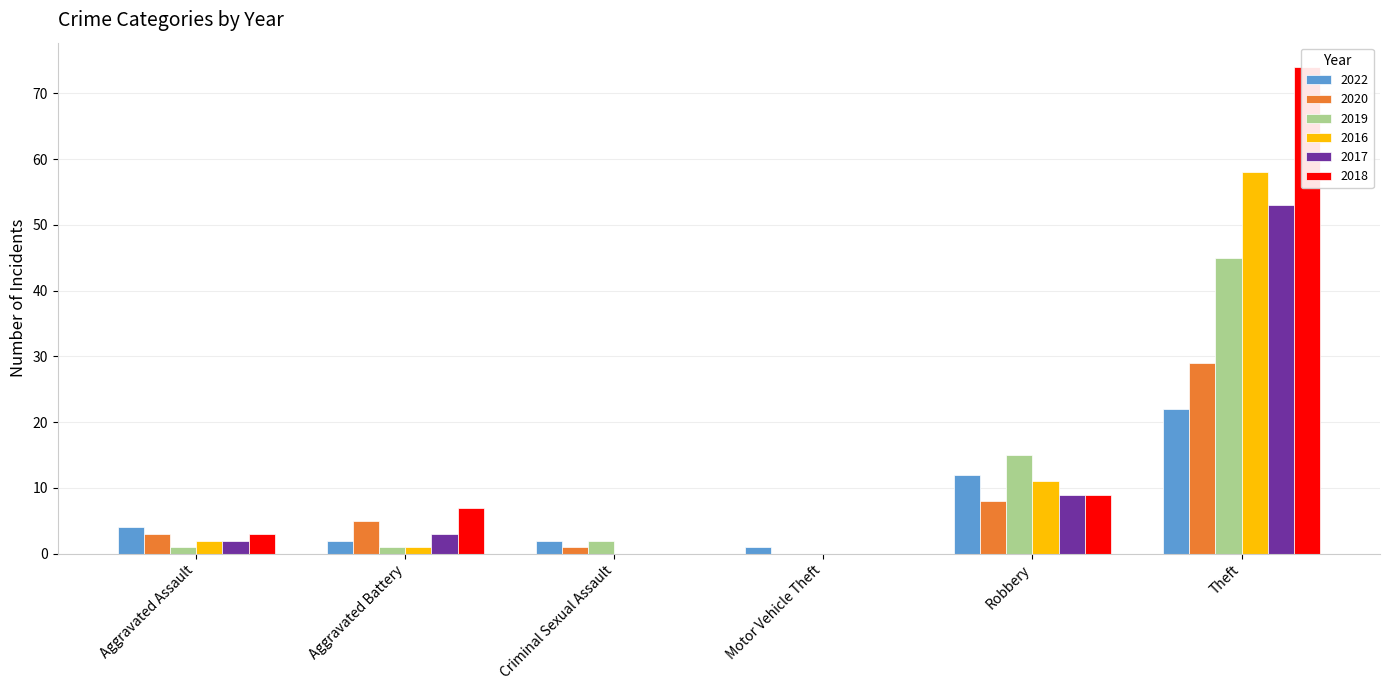

How many distinct data groups are displayed?

6